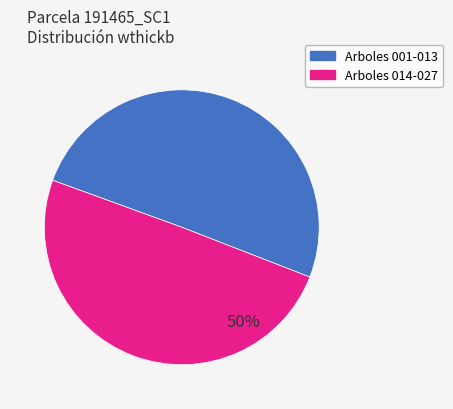

To the nearest percent, what is the average slice percentage?

50%